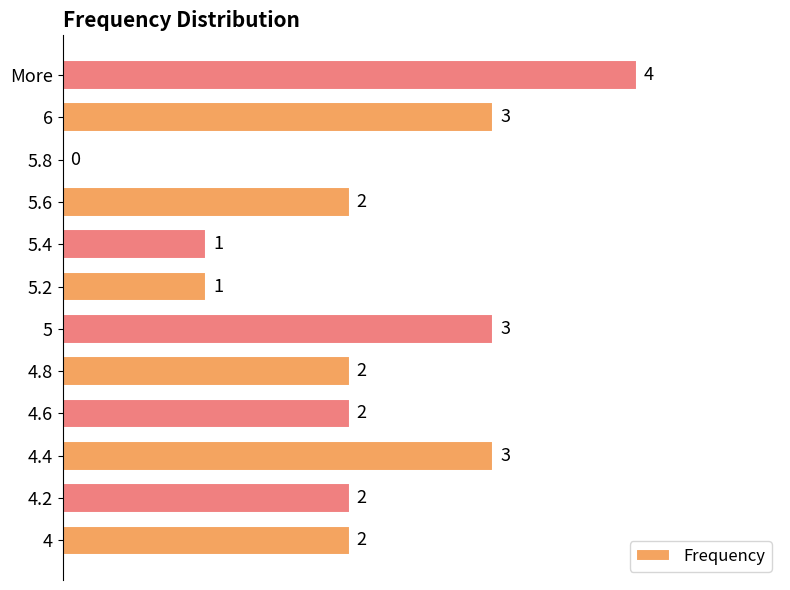

Read the value at 5.

3